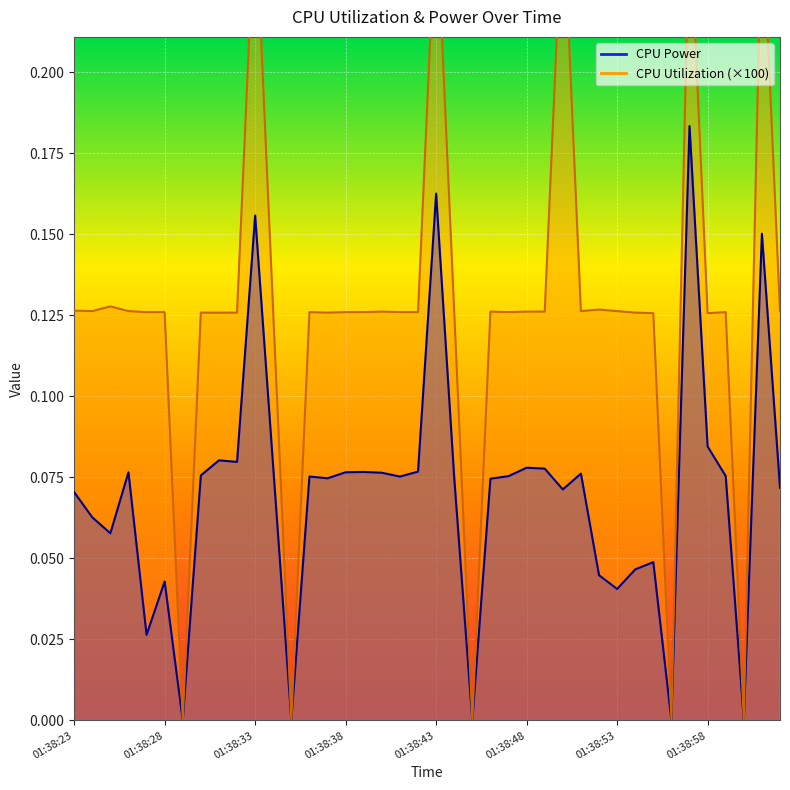

True or false: CPU Utilization and CPU Power cross at least once.

False